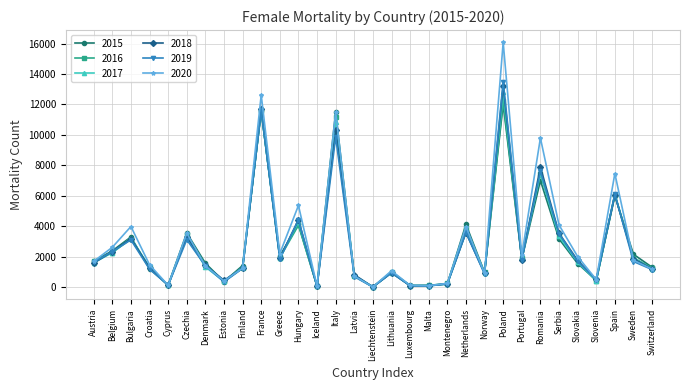

Is this an area chart (filled region under the line)?

No